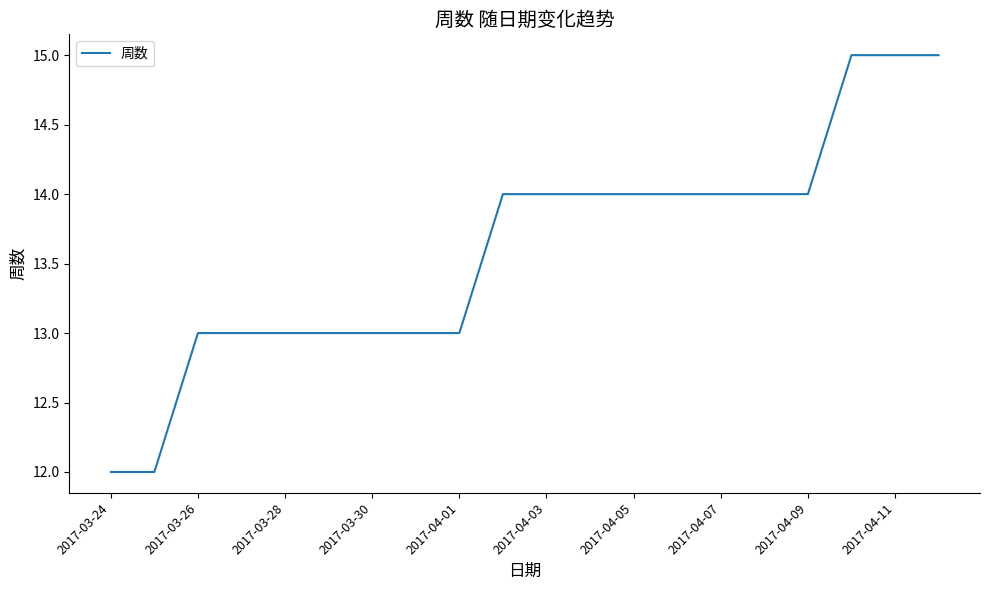

What is the difference between the maximum and minimum values?

3